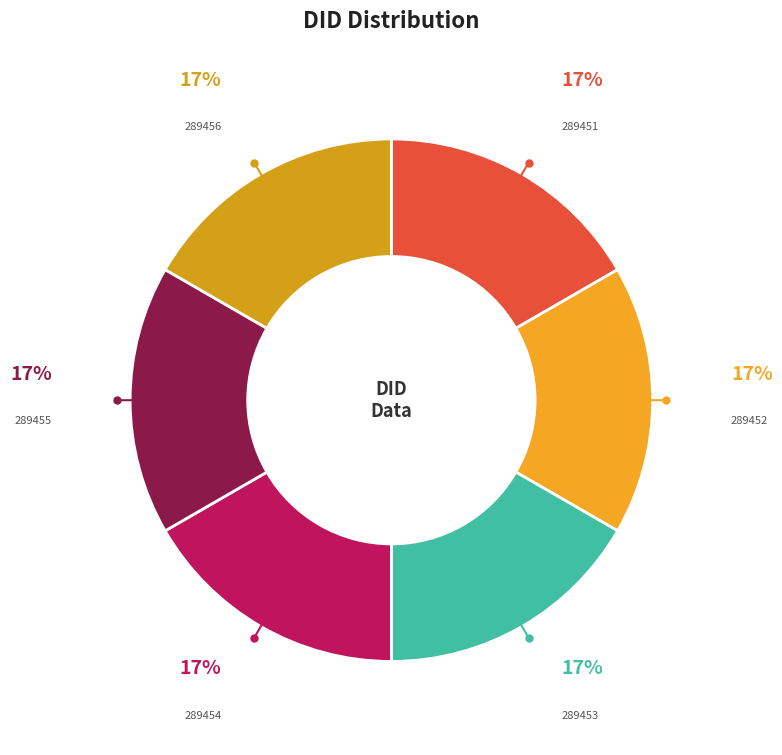

To the nearest percent, what percentage of the pie is 289453?

17%